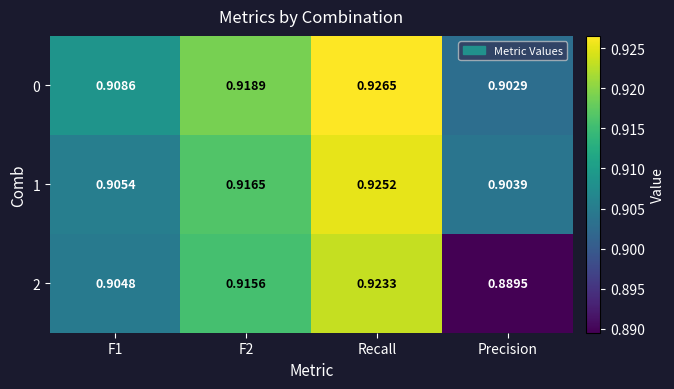

At which category is the sum across all series the highest?

Recall